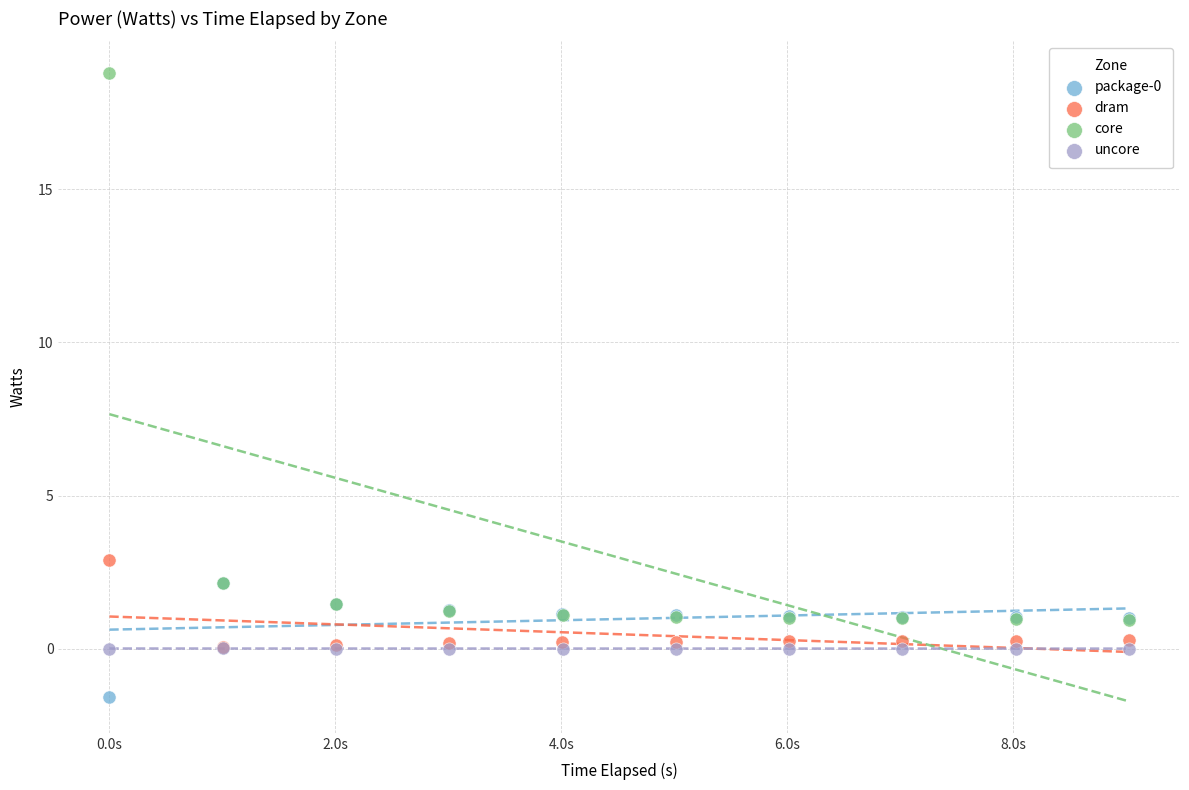

Which series contains the highest Y value?

core